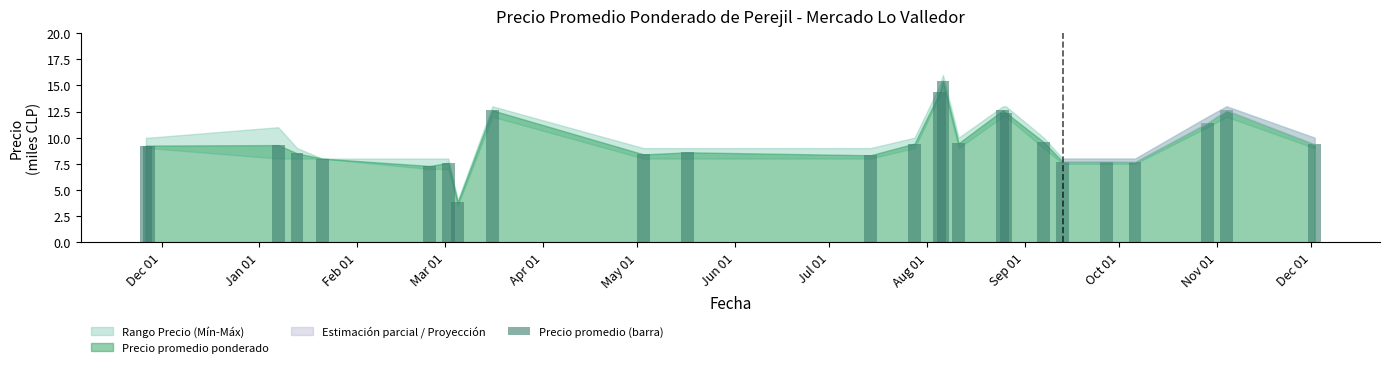

What is the value of the 14th bar from the left?

14.4